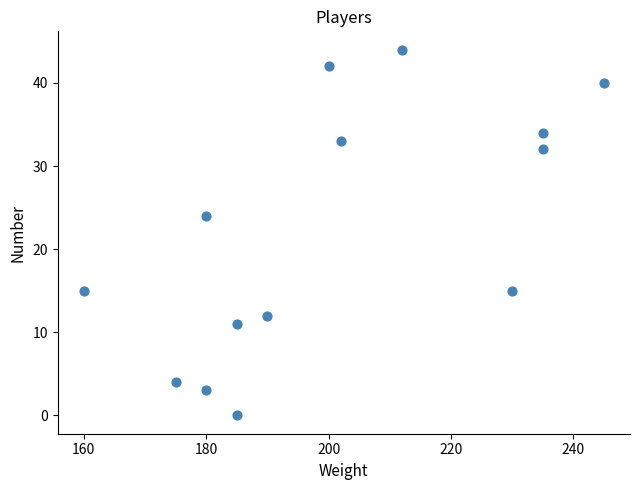

What is the range of Y values (max minus min)?

44